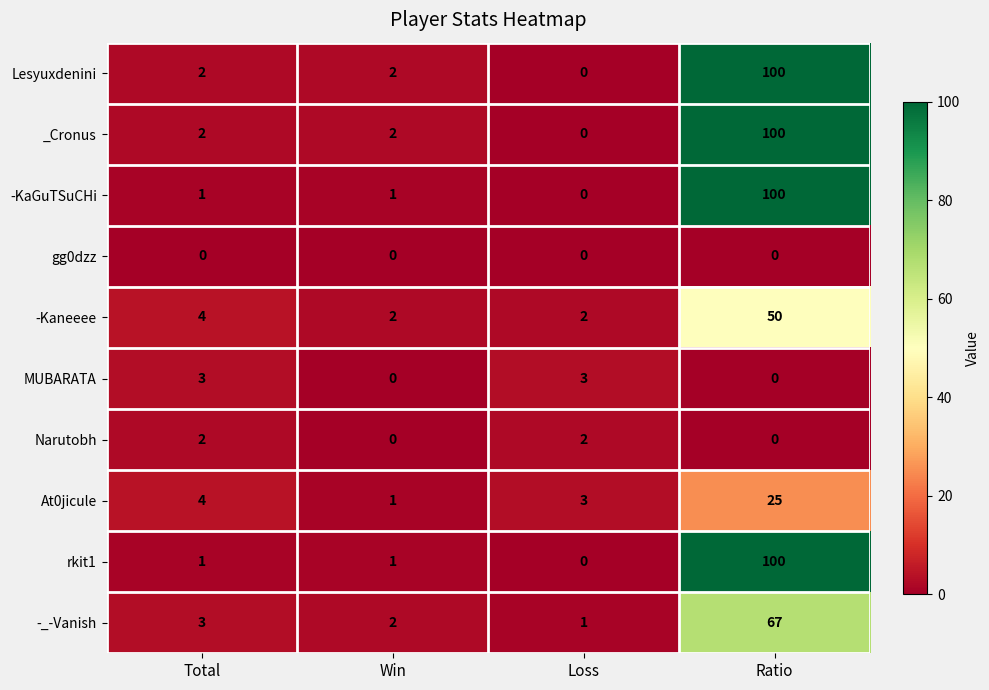

What is the difference between the maximum and minimum values in the -_-Vanish series?

66